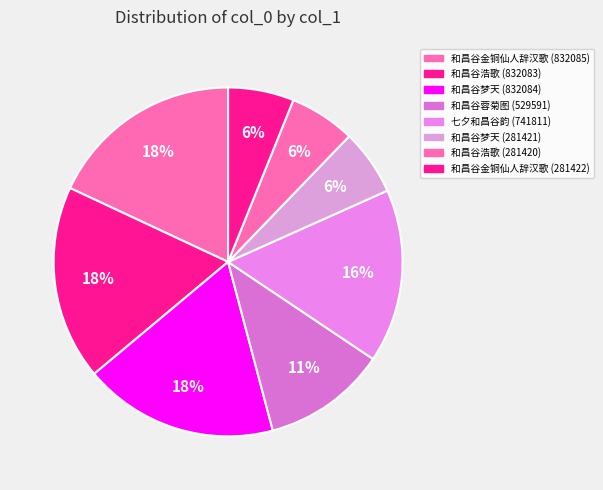

Is there any slice that represents more than half of the pie?

No